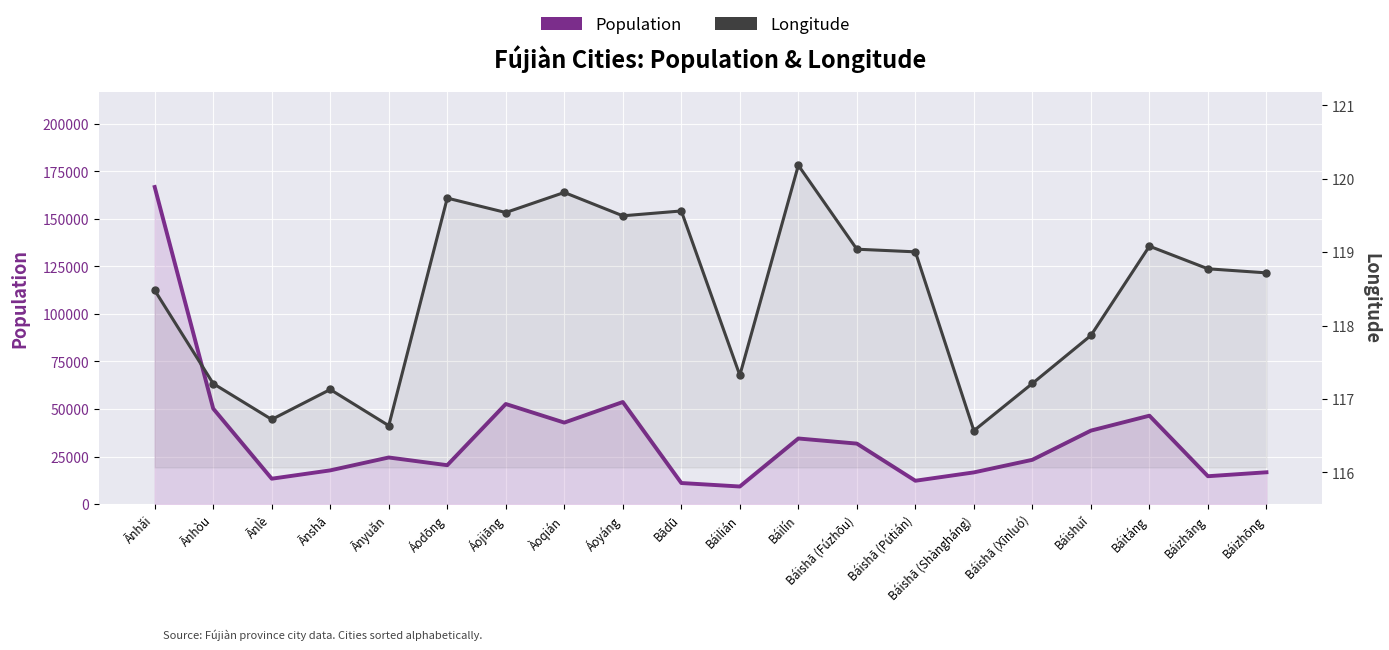

Reading left to right, what are all the values shown in this chart?

Population: 166754.0	50227.0	13353.0	17733.0	24509.0	20453.0	52636.0	42856.0	53679.0	11083.0	9247.0	34501.0	31811.0	12277.0	16669.0	23295.0	38641.0	46490.0	14659.0	16733.0
Longitude: 118.5	117.2	116.7	117.1	116.6	119.7	119.5	119.8	119.5	119.6	117.3	120.2	119.0	119.0	116.6	117.2	117.9	119.1	118.8	118.7